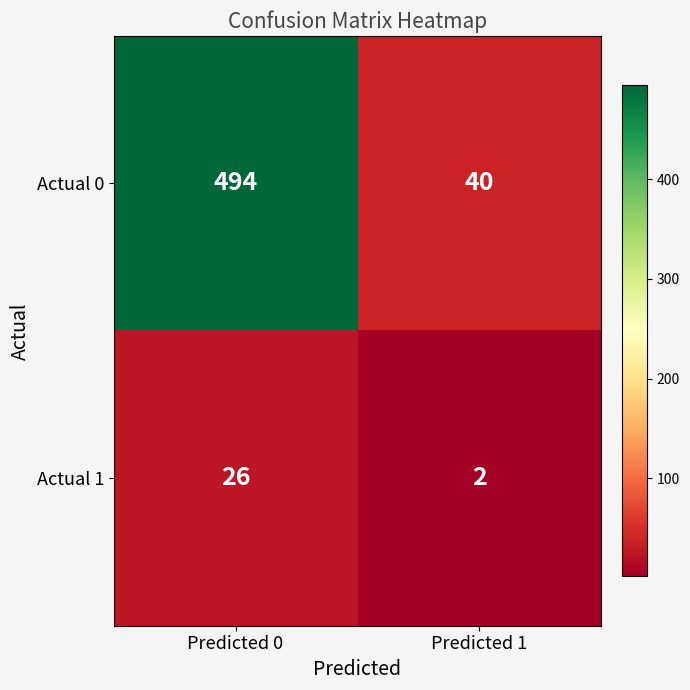

What is the difference between the maximum and minimum values in the Actual 1 series?

24